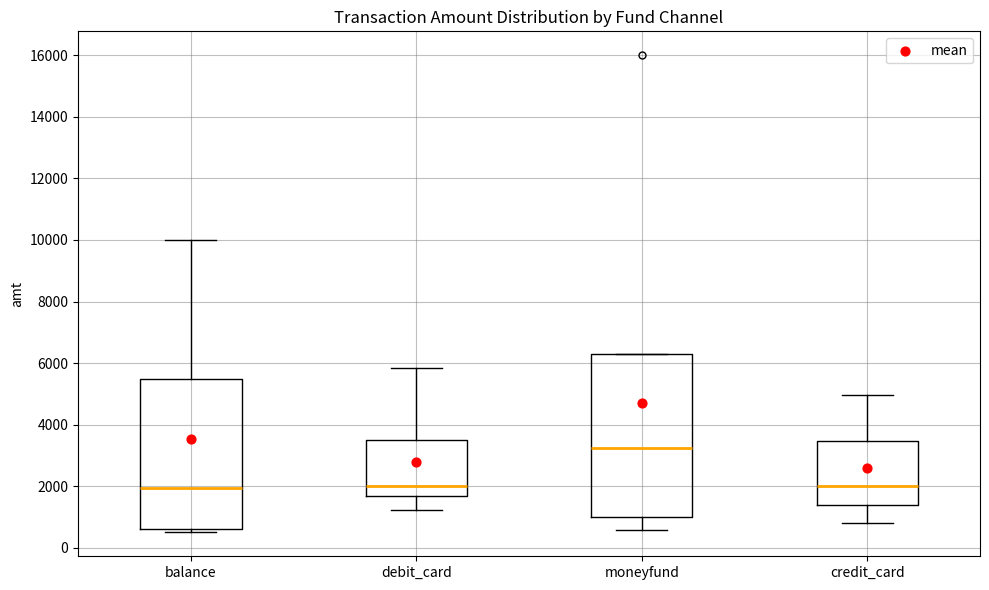

Reading left to right, transcribe this box plot: for each box, give where its median line is, the range the box spans, and where its two whiskers end, as read against the y-axis. The values are not printed on the chart, so give them approximately, as read against the axis.

balance: median 2000, box 600 to 5400, whiskers 600 (just below the box's lower edge) to 10000
debit_card: median 2000, box 1600 to 3600, whiskers 1200 to 5800
moneyfund: median 3200, box 1000 to 6400, whiskers 600 to 6400
credit_card: median 2000, box 1400 to 3400, whiskers 800 to 5000